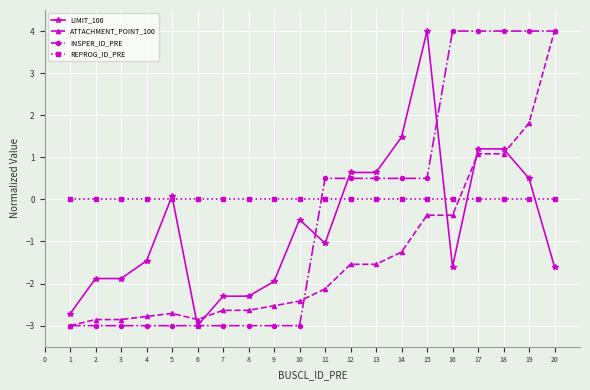

What is the difference between the maximum and second lowest values in the INSPER_ID_PRE series?

7.0